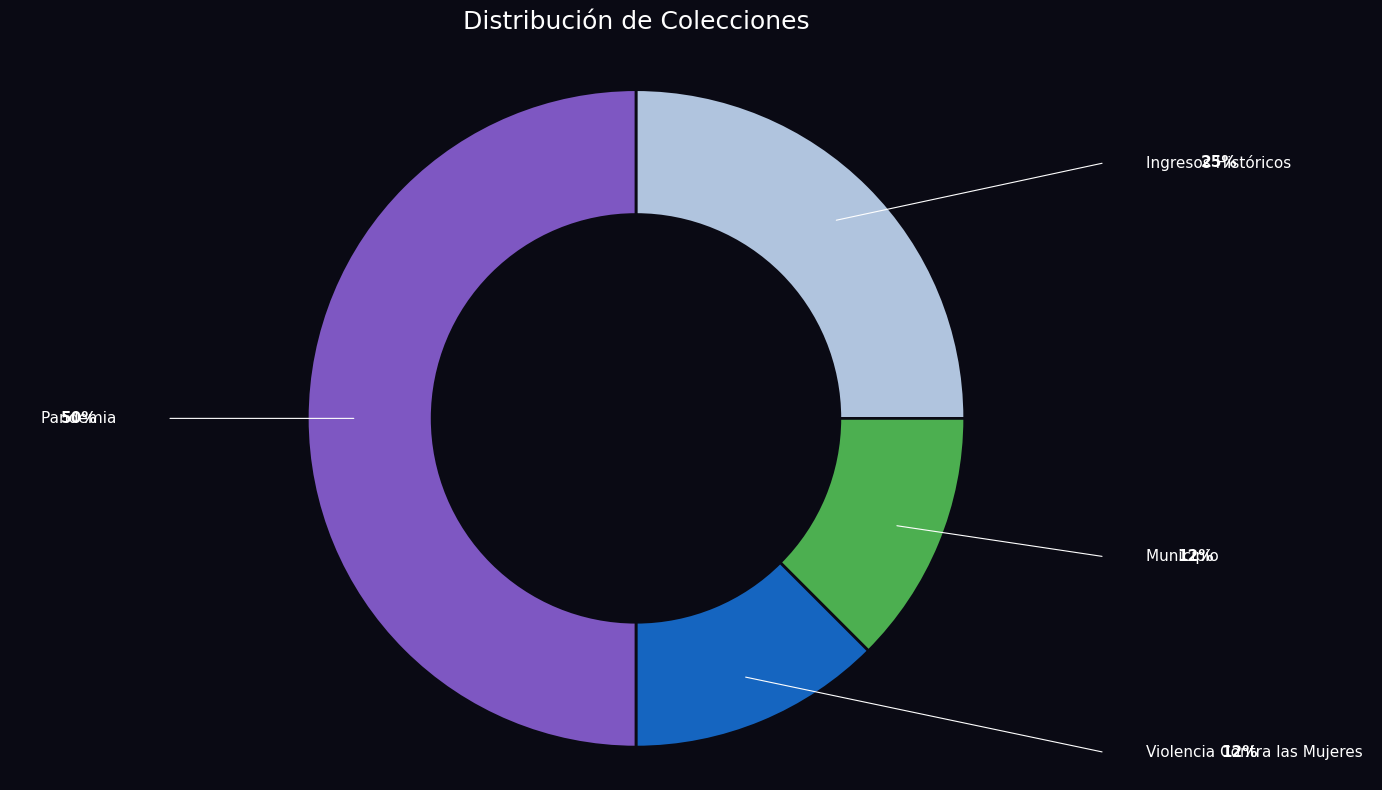

Count the number of slices in the pie.

4